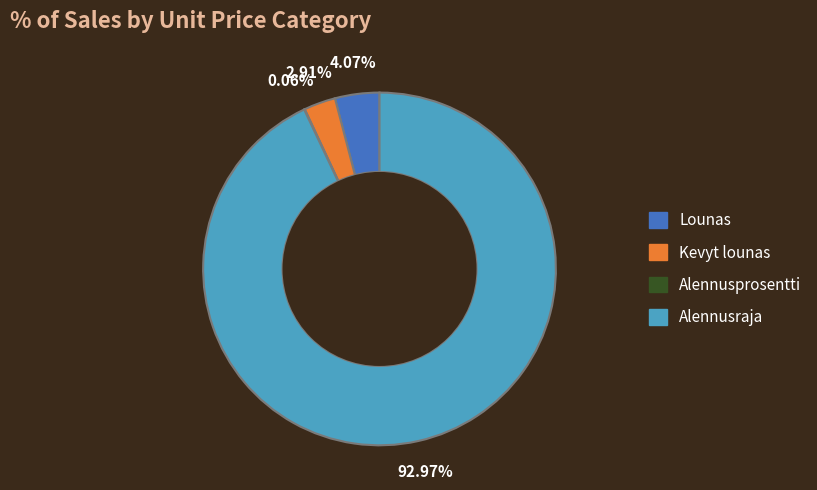

Is there a majority slice in this chart?

Yes